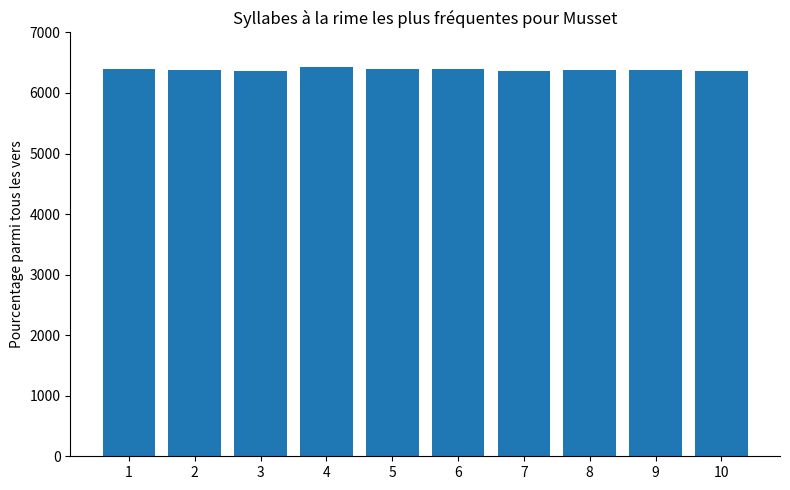

What is the difference between the values at 1 and 10?

24